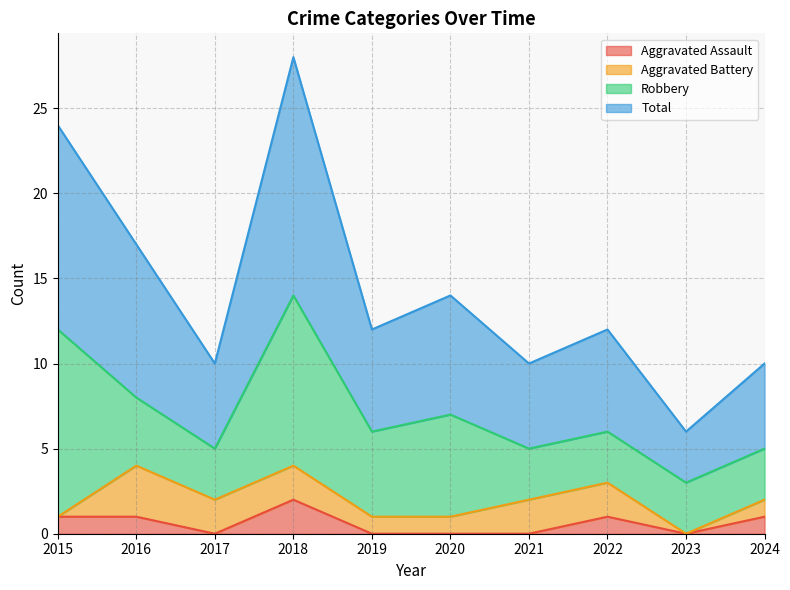

Which series has the largest total across all categories?

Total